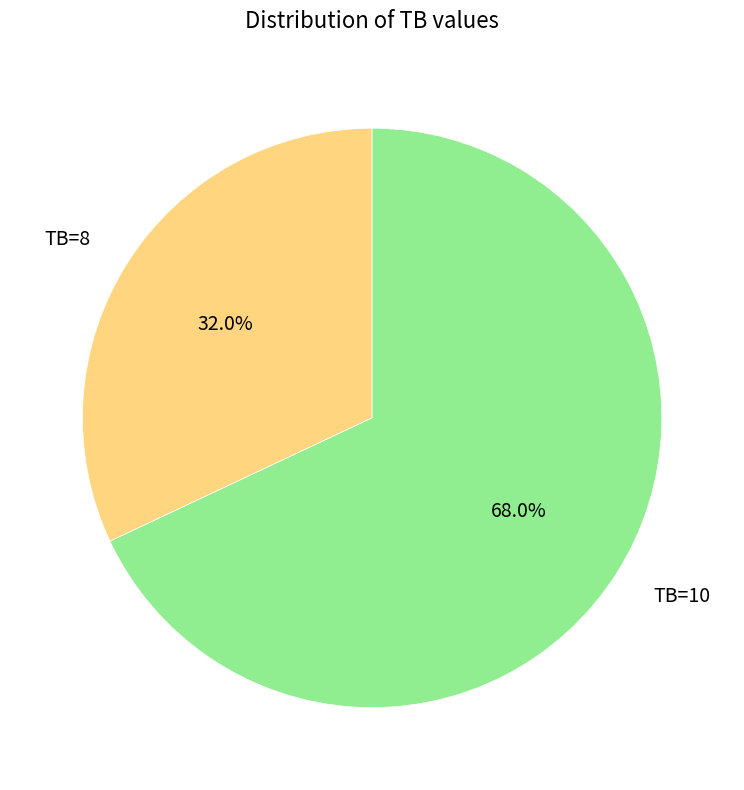

What percentage do TB=8 and TB=10 together represent?

100.0%